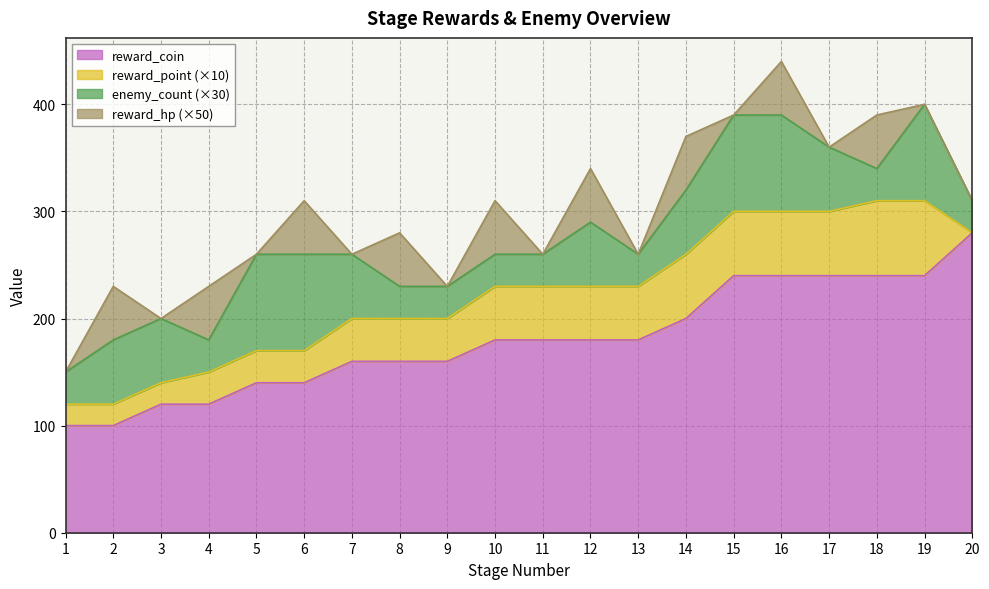

Reading right to left, what are all the values shown in this chart?

reward_coin: 20=280	19=240	18=240	17=240	16=240	15=240	14=200	13=180	12=180	11=180	10=180	9=160	8=160	7=160	6=140	5=140	4=120	3=120	2=100	1=100
reward_point: 20=0	19=7	18=7	17=6	16=6	15=6	14=6	13=5	12=5	11=5	10=5	9=4	8=4	7=4	6=3	5=3	4=3	3=2	2=2	1=2
enemy_count: 20=1	19=3	18=1	17=2	16=3	15=3	14=2	13=1	12=2	11=1	10=1	9=1	8=1	7=2	6=3	5=3	4=1	3=2	2=2	1=1
reward_hp: 20=0	19=0	18=1	17=0	16=1	15=0	14=1	13=0	12=1	11=0	10=1	9=0	8=1	7=0	6=1	5=0	4=1	3=0	2=1	1=0